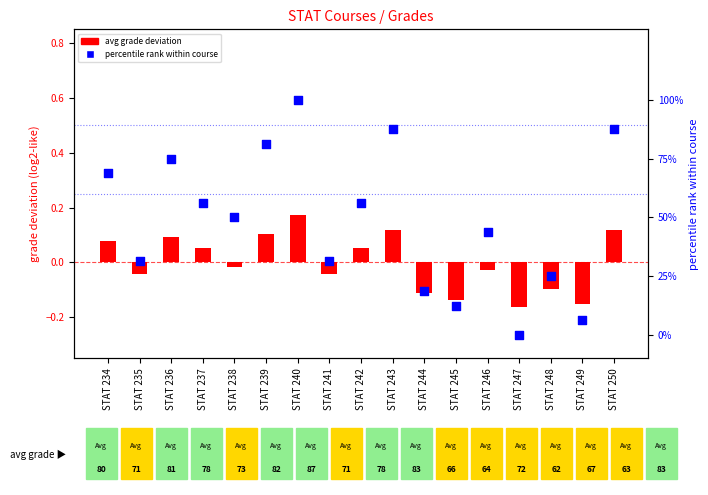

Which series reaches the maximum Y coordinate?

percentile rank